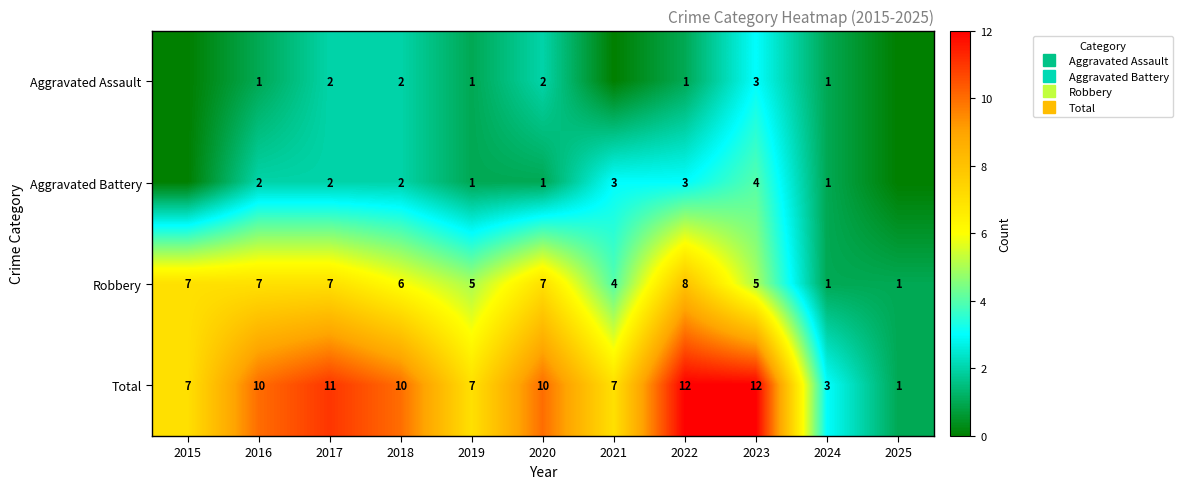

List the labels in order of Aggravated Assault value, largest first.

2023, 2017, 2018, 2020, 2016, 2019, 2022, 2024, 2015, 2021, 2025